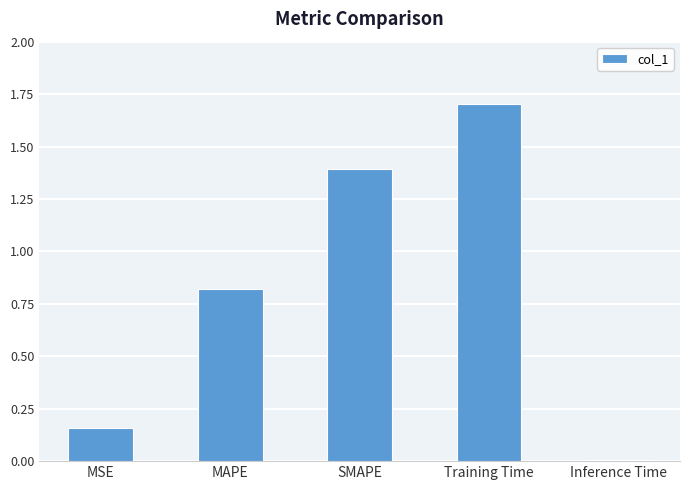

What is the maximum value shown in the chart?

1.7